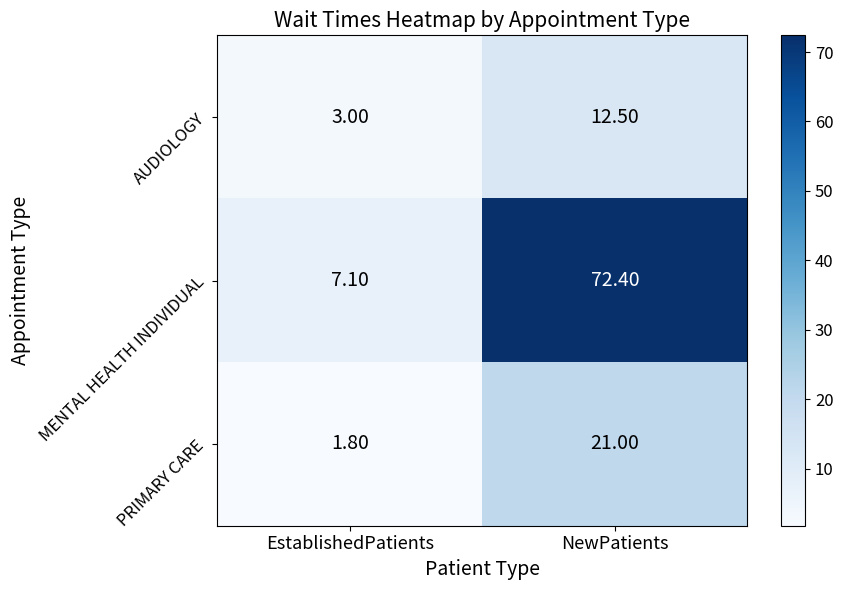

What is the total value across all series at NewPatients?

105.9